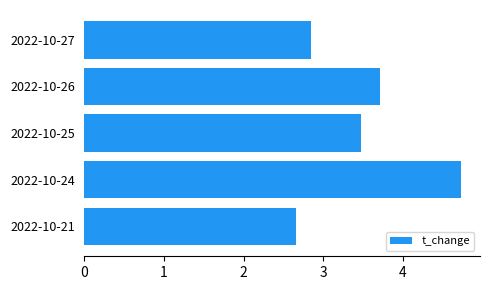

The value at 2022-10-21 is 1.7. True or false?

False